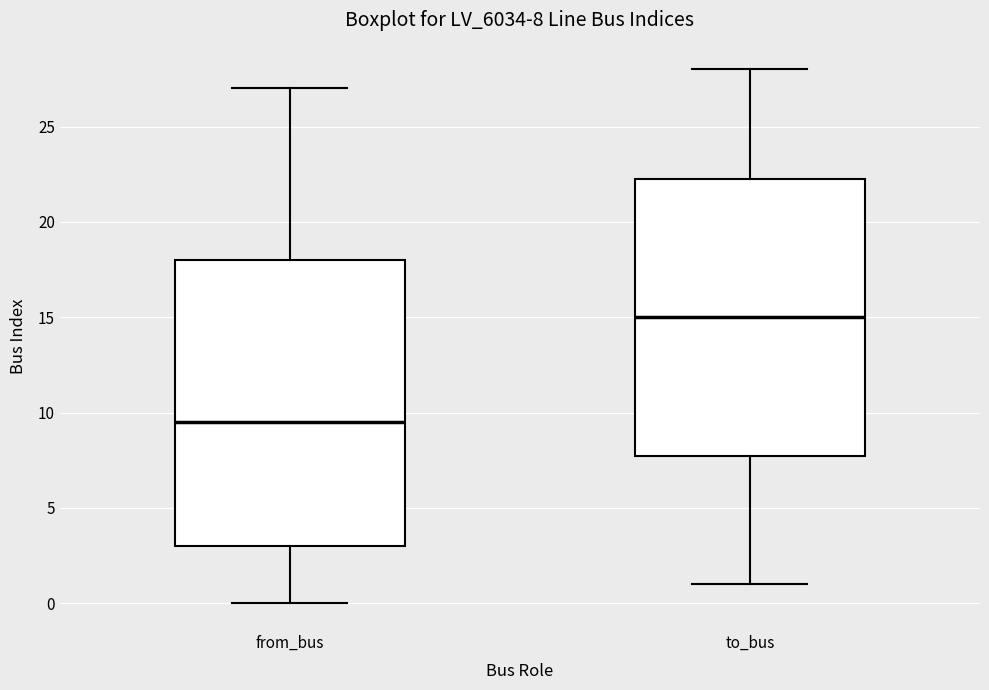

Which box's median line is the lowest?

from_bus